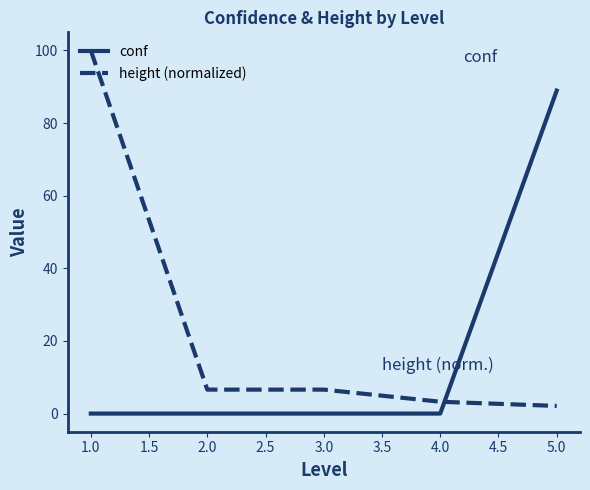

True or false: conf has a value of 56.8 at 3.0.

False